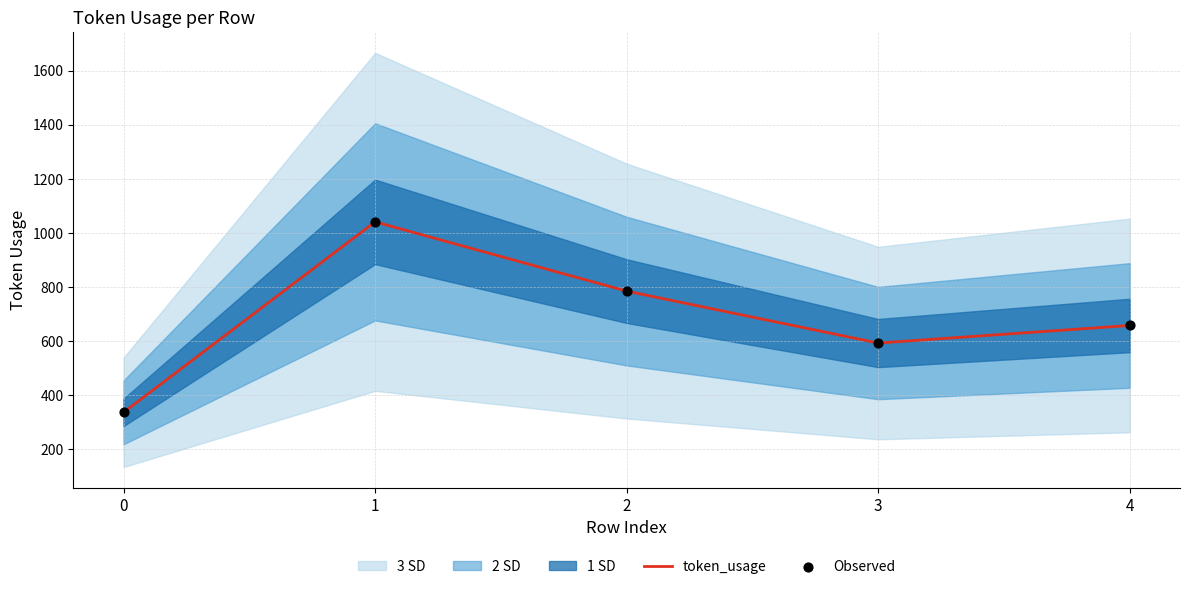

Which series has the largest total across all categories?

token_usage